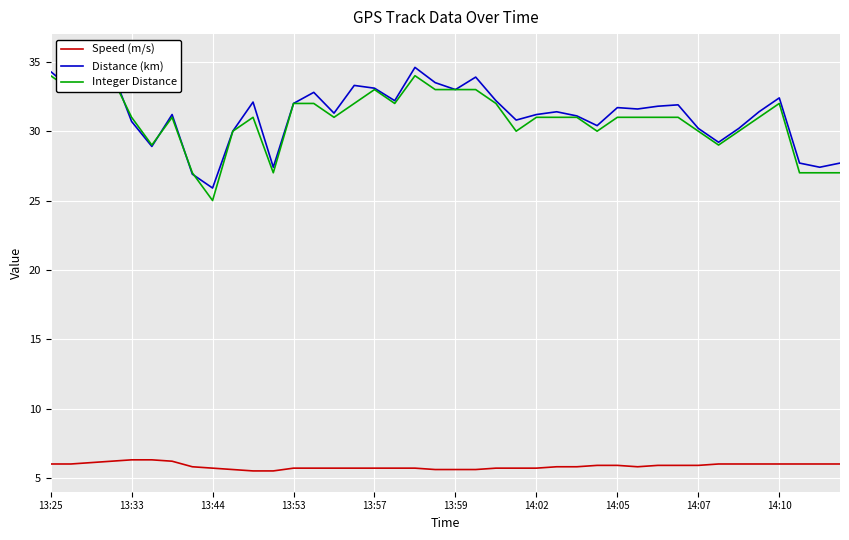

What is the lowest value of the Speed (m/s) series?

5.5